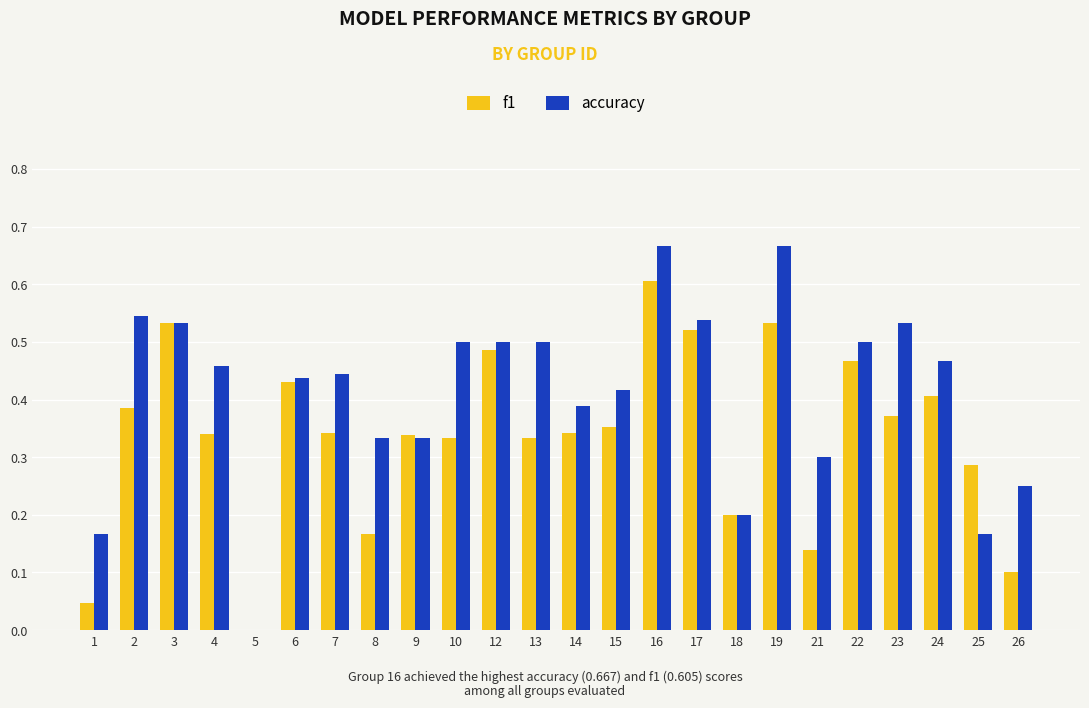

What is the sum of all f1 values?

8.1